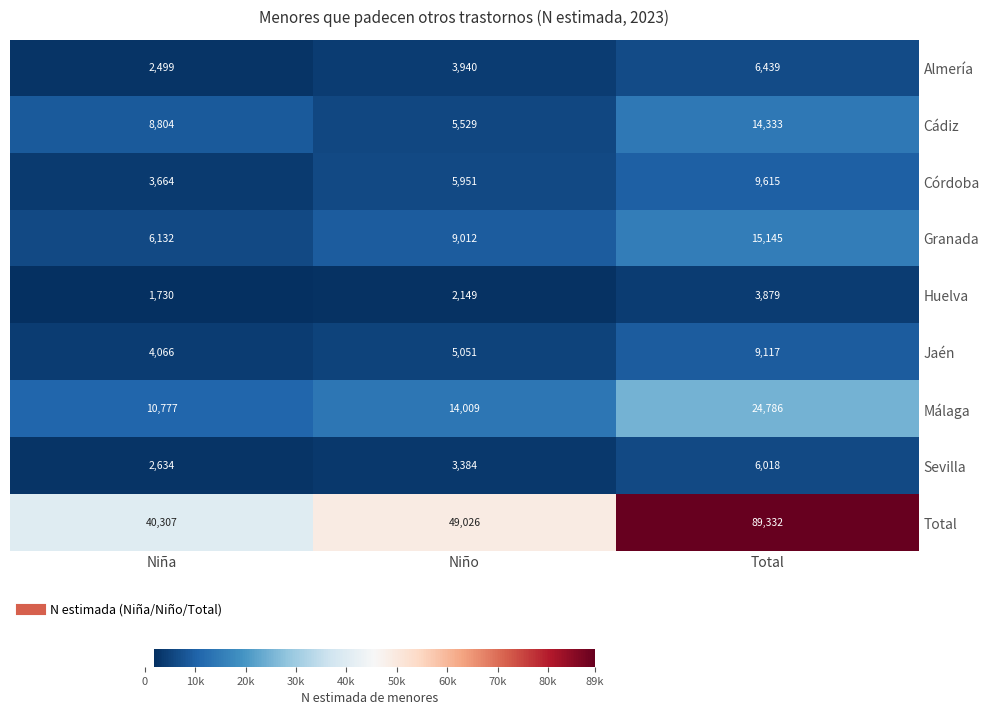

Rank the series at Total from lowest to highest value.

Huelva, Sevilla, Almería, Jaén, Córdoba, Cádiz, Granada, Málaga, Total